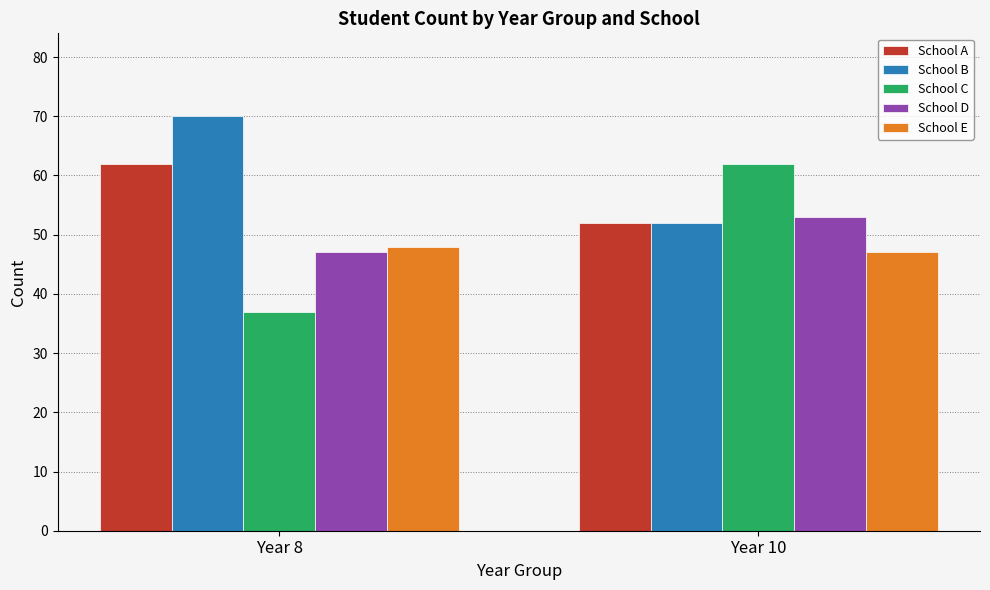

Which series has the largest total across all categories?

School B